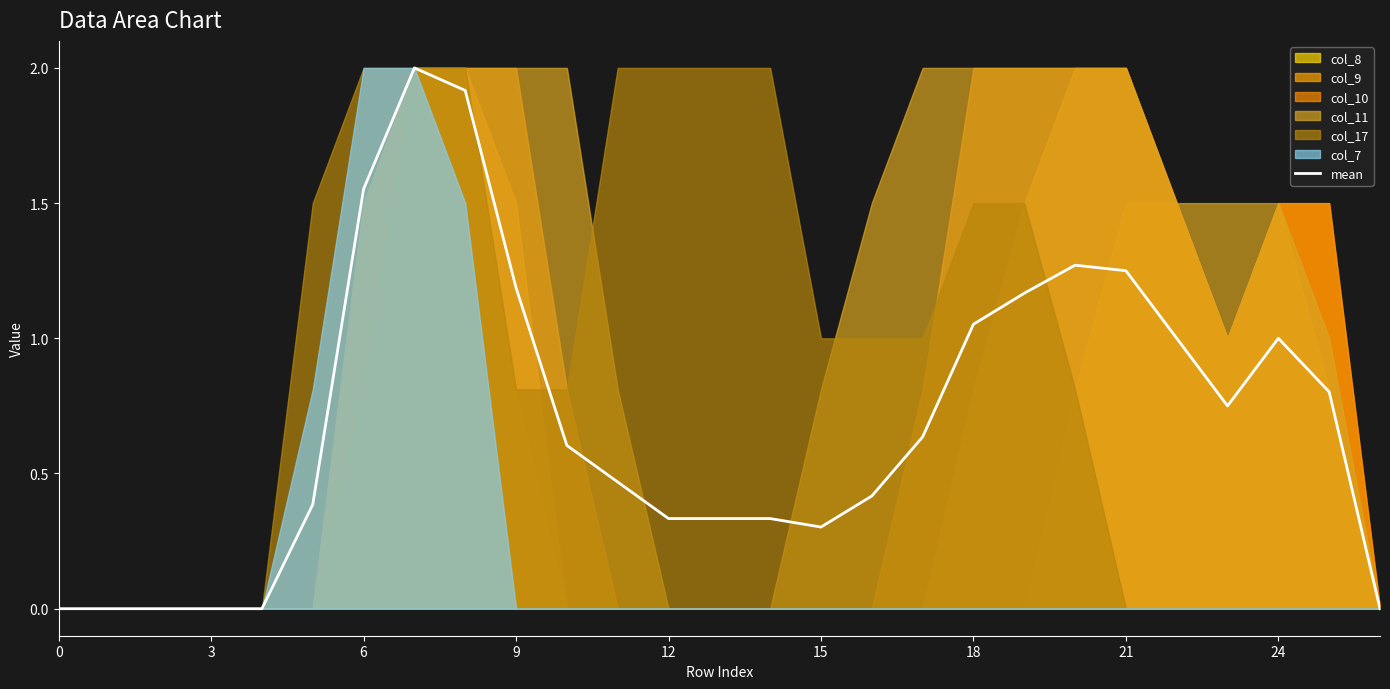

True or false: there are more than 2 points higher than both neighbors.

True